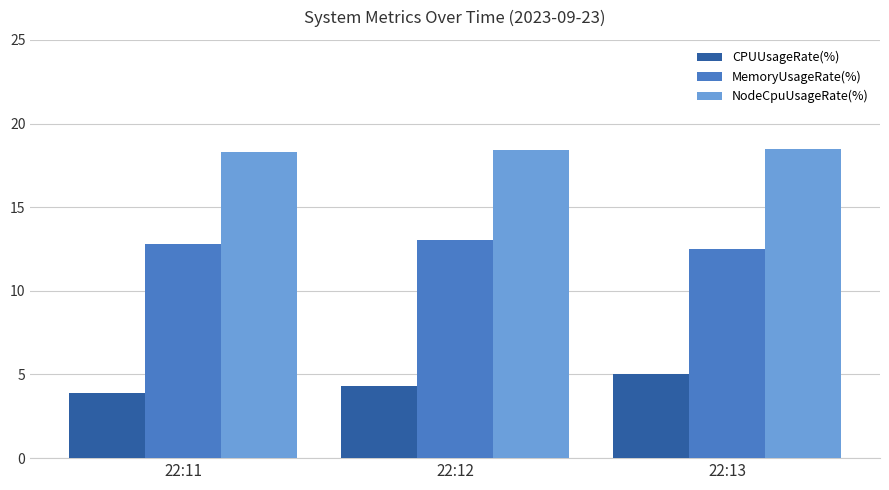

Which series changed the most between 22:11 and 22:13?

CPUUsageRate(%)